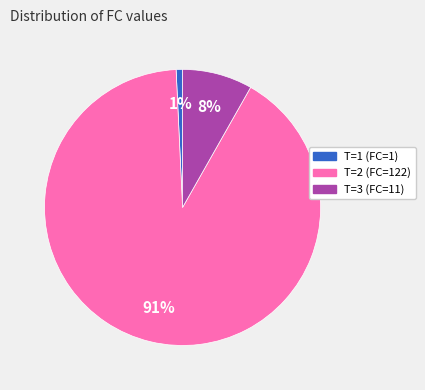

To the nearest percent, what is the combined percentage of T=3 (FC=11) and T=2 (FC=122)?

99%